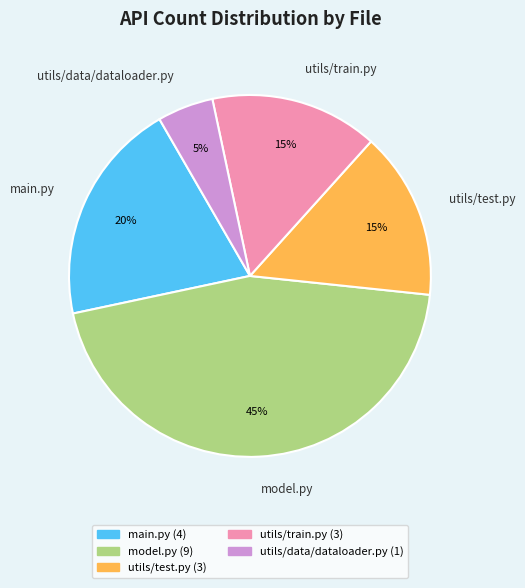

To the nearest percent, what percentage of the pie is utils/data/dataloader.py?

5%